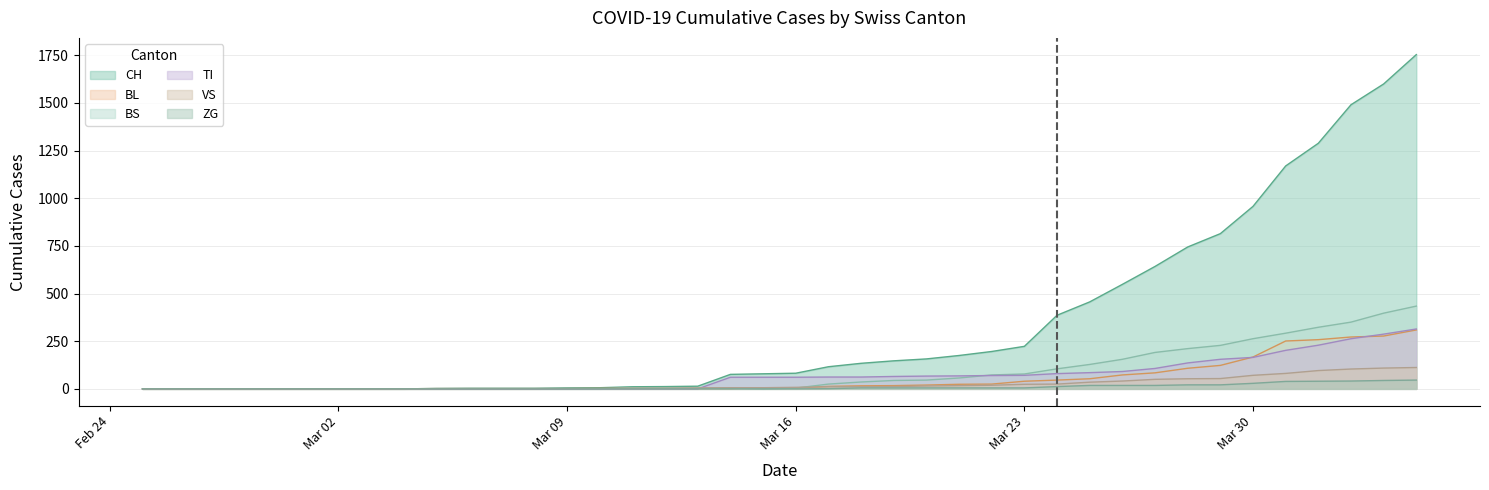

True or false: VS and CH intersect in this chart.

False